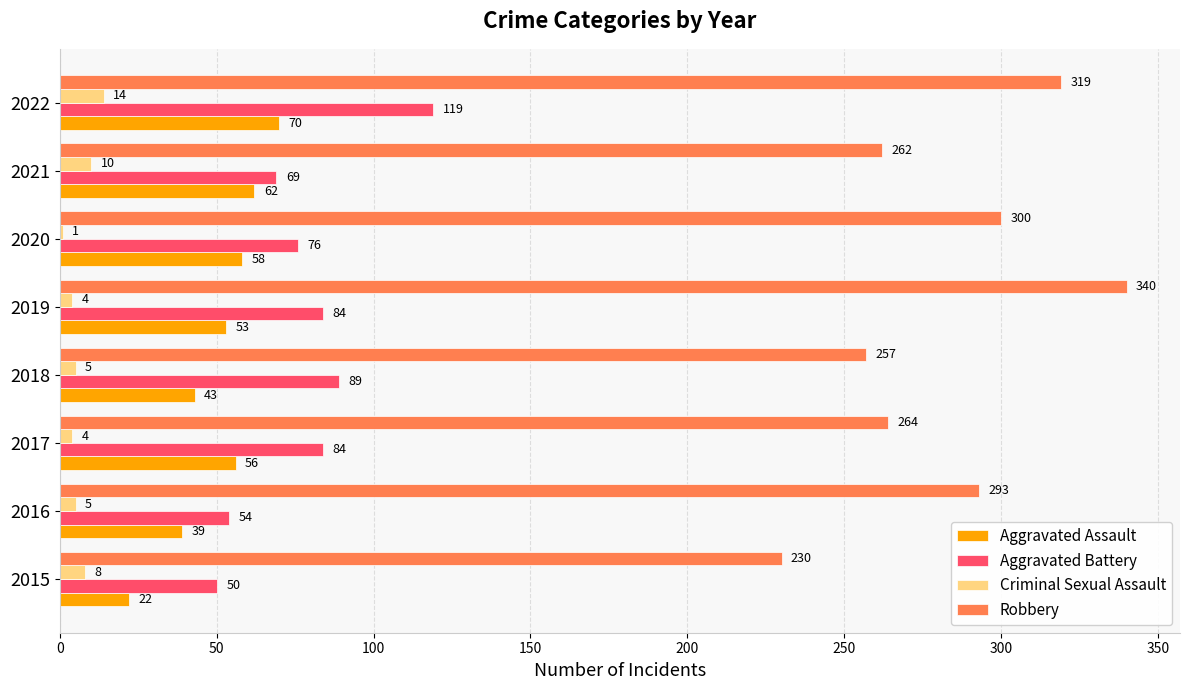

Where is Robbery nearest to the value 285?

2016